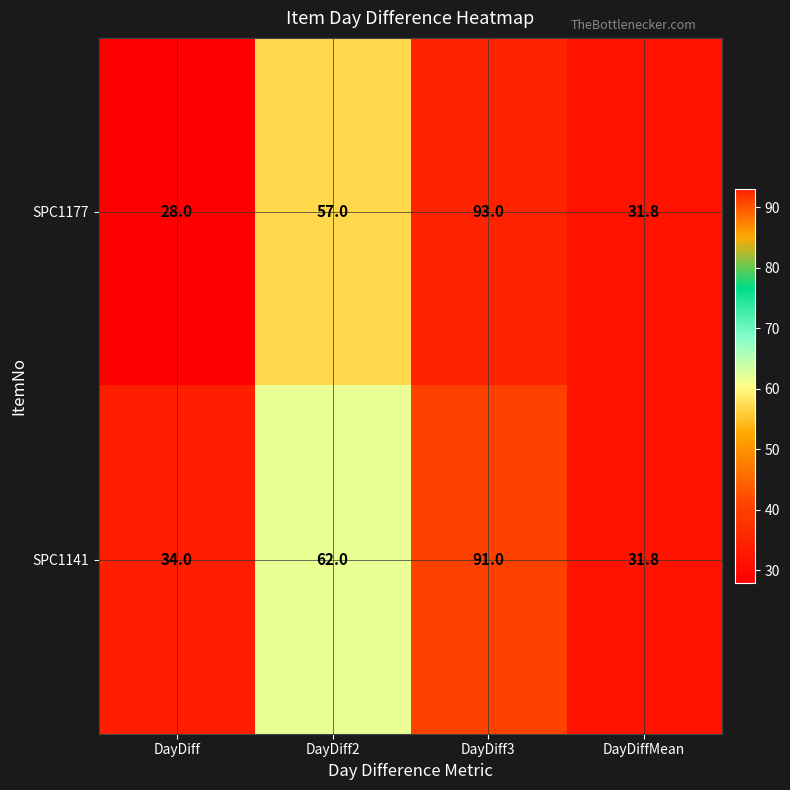

The value of SPC1177 at DayDiff is 28.0. True or false?

True